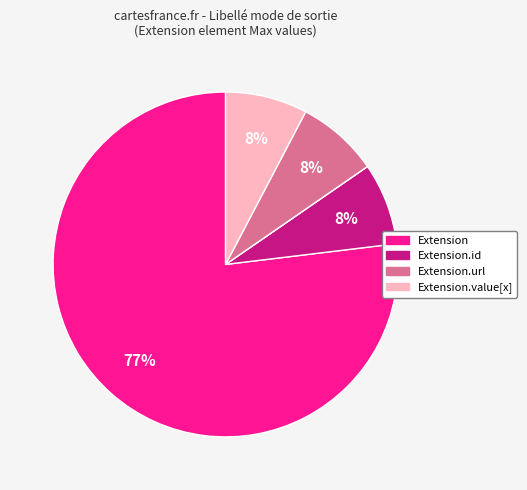

To the nearest percent, what is the average slice percentage?

20%